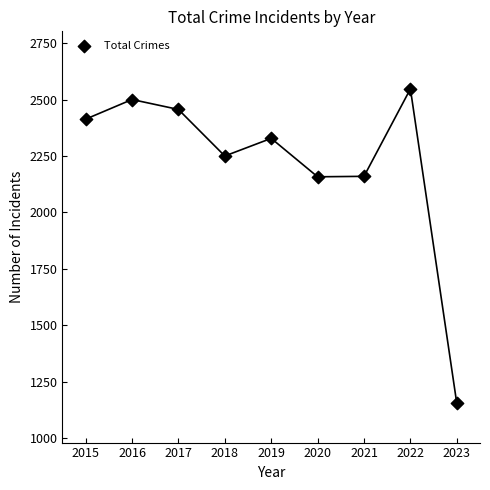

What is the average Y value?

2219